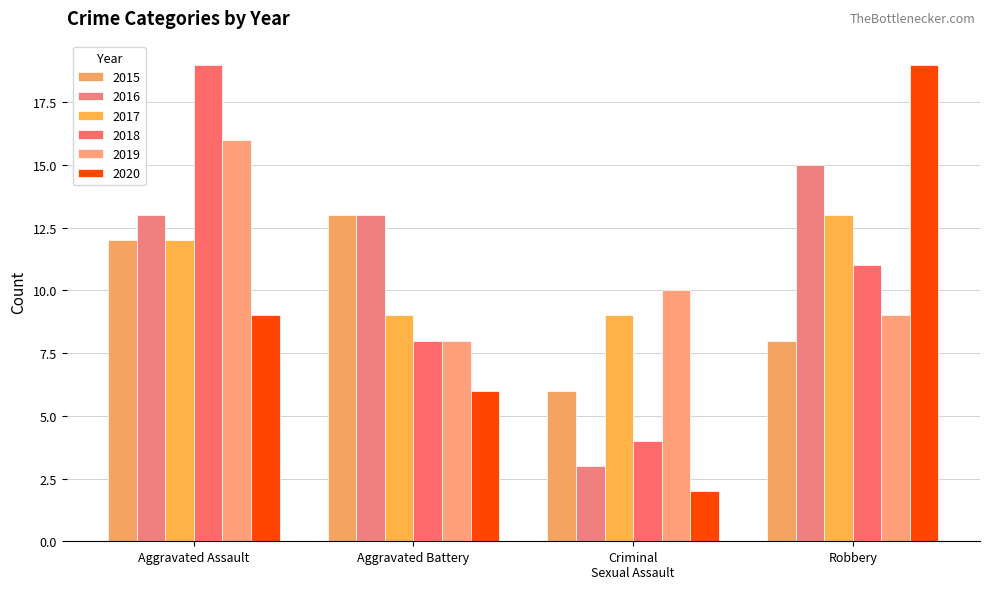

What is the label of the 2nd bar from the right?

Criminal
Sexual Assault